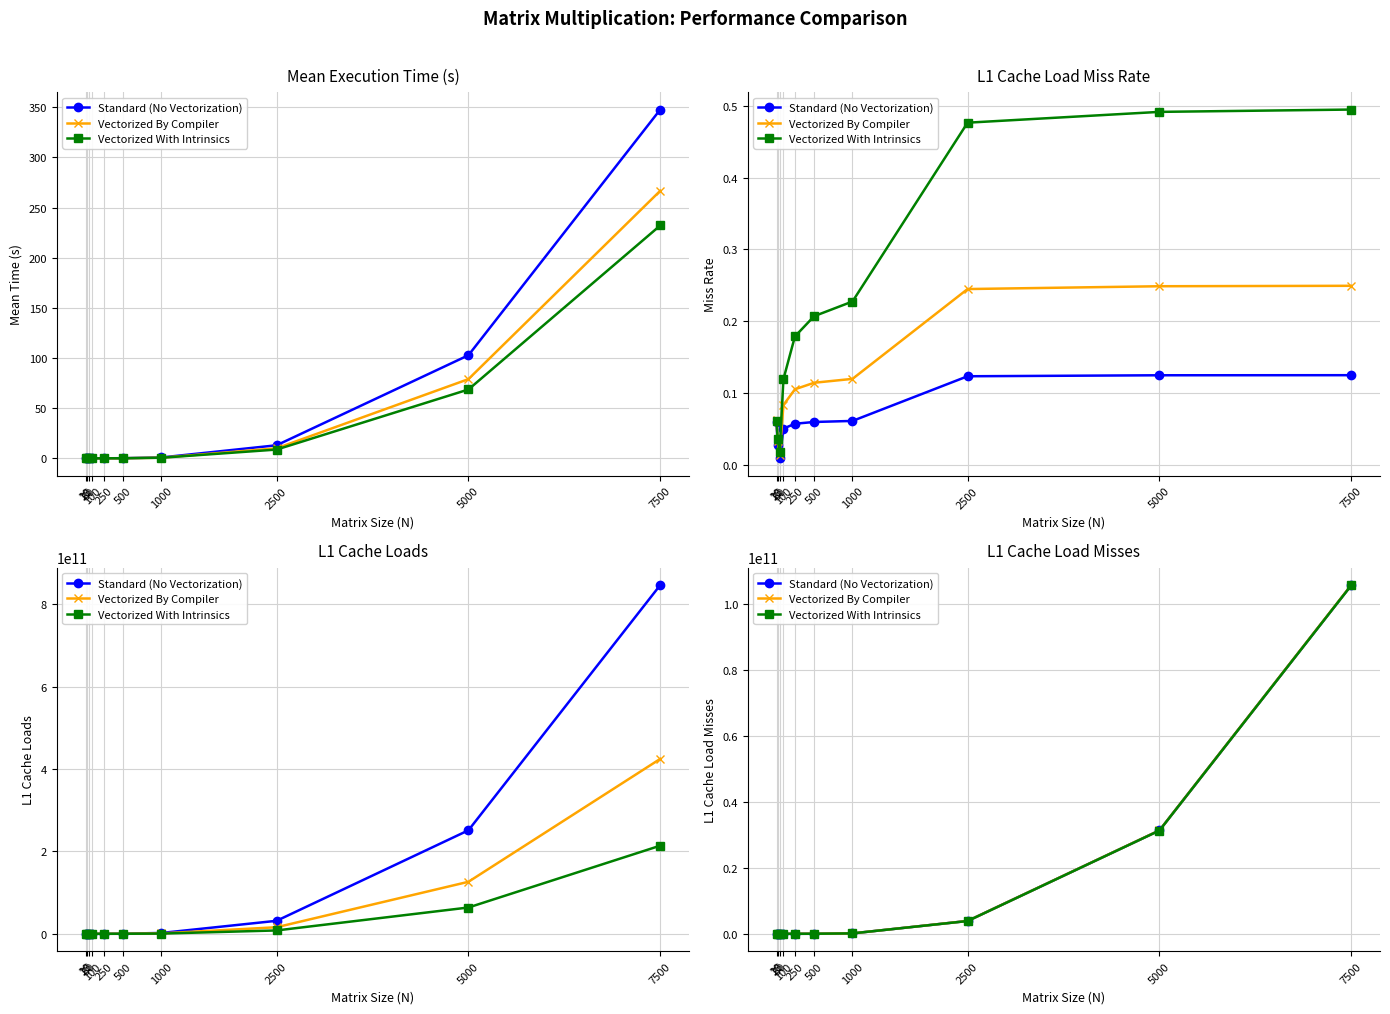

True or false: Standard (No Vectorization) has more than 0 points higher than both neighbors.

False